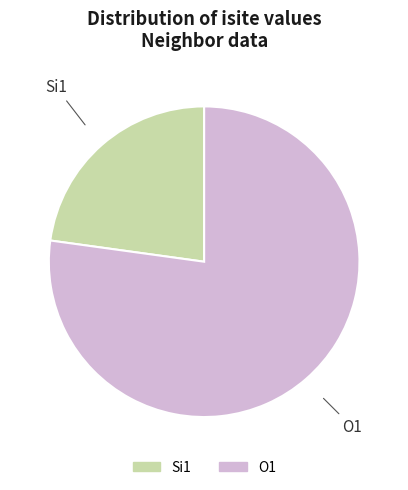

How many segments does this pie chart have?

2